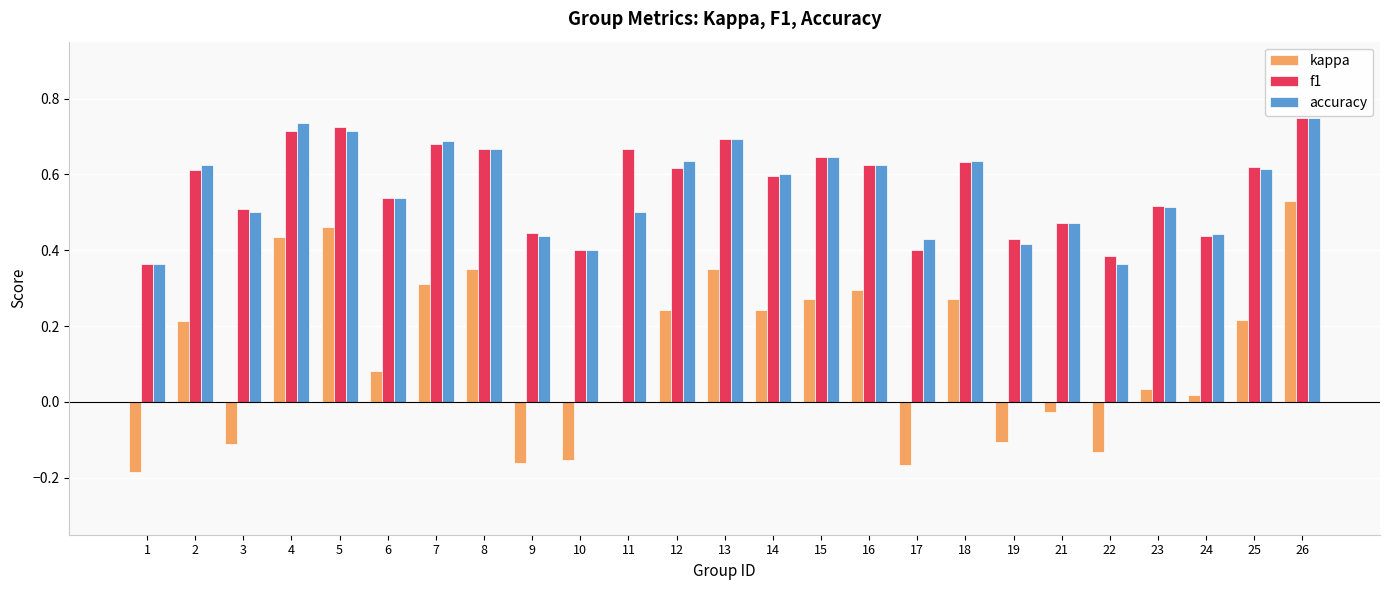

Is the value of accuracy at 19 greater than the value of f1 at 6?

No